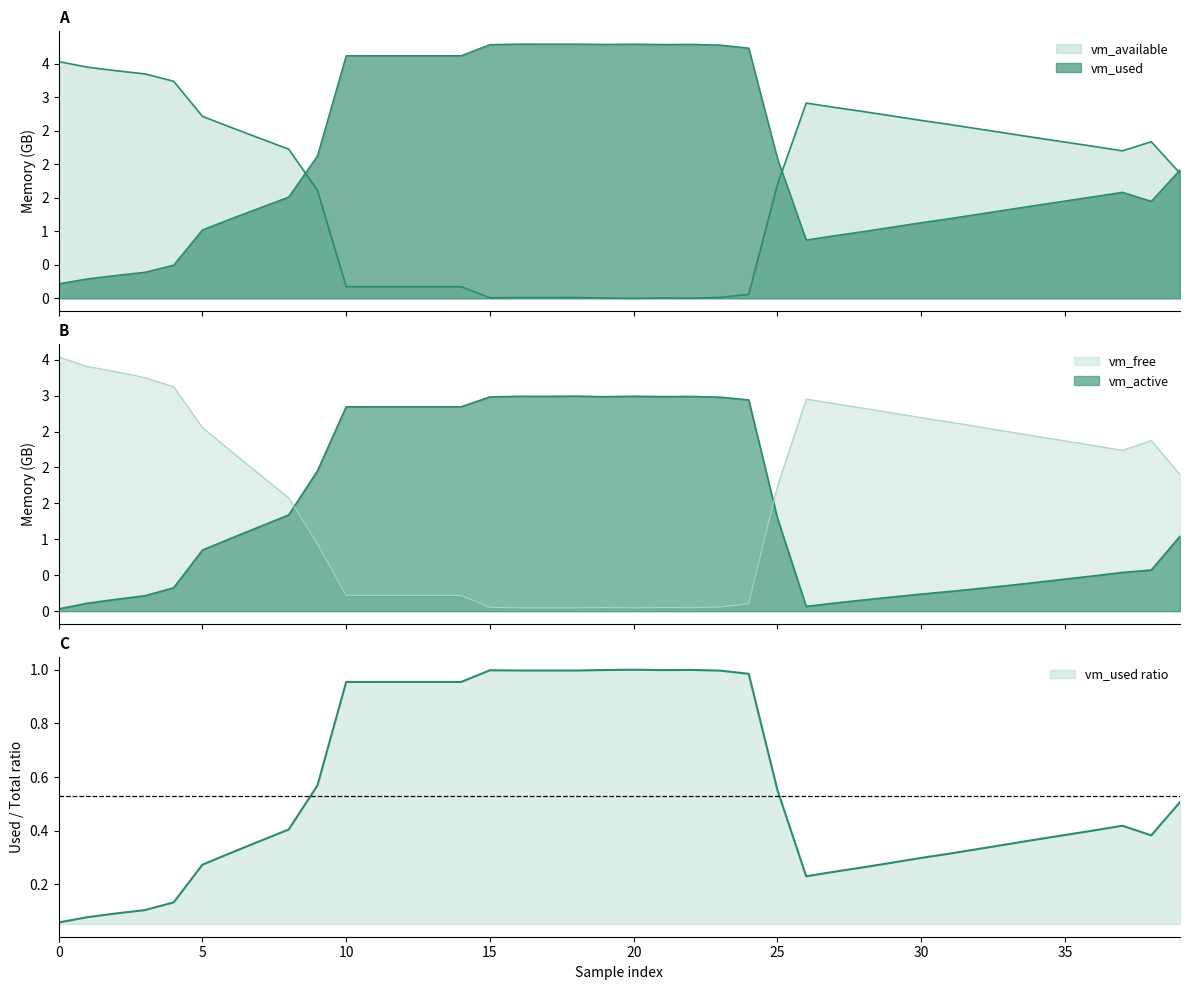

What is the average value of the vm_used series?

2.1